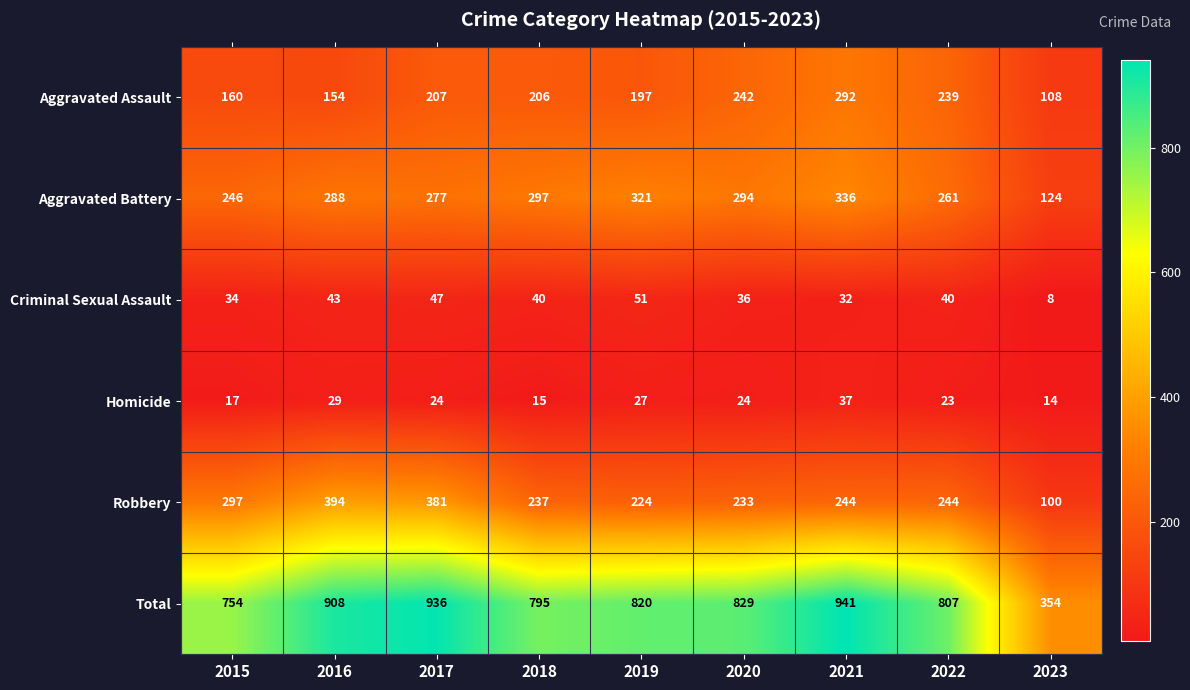

Where is Aggravated Assault nearest to the value 200?

2019